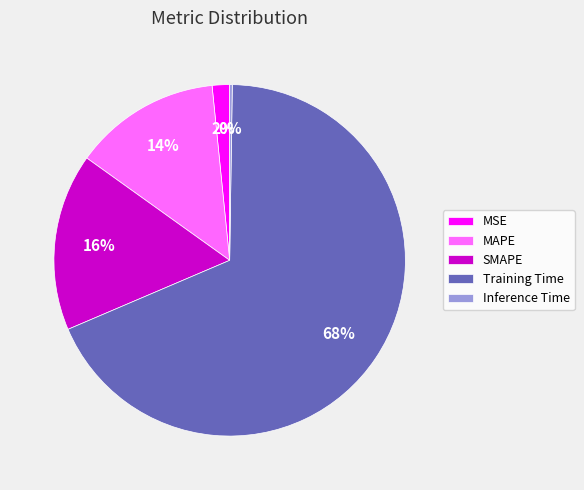

Is the sum of MSE and SMAPE greater than half?

No